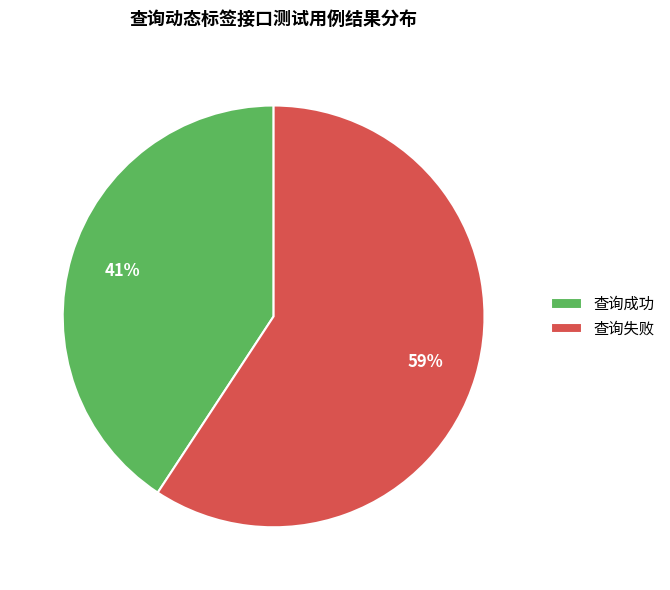

What is the largest slice in the pie chart?

查询失败